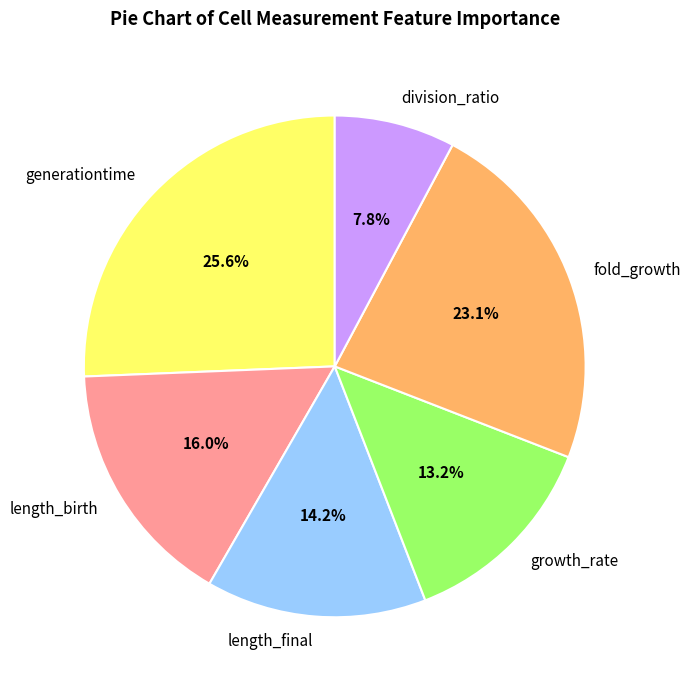

Which category has the smallest portion of the pie?

division_ratio